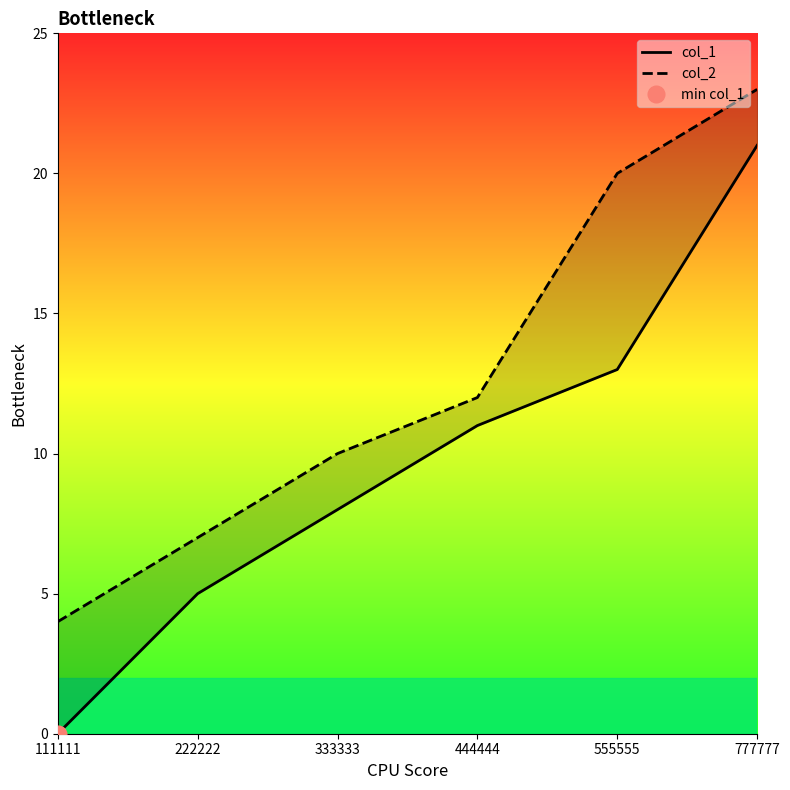

True or false: col_1 and col_2 intersect in this chart.

False